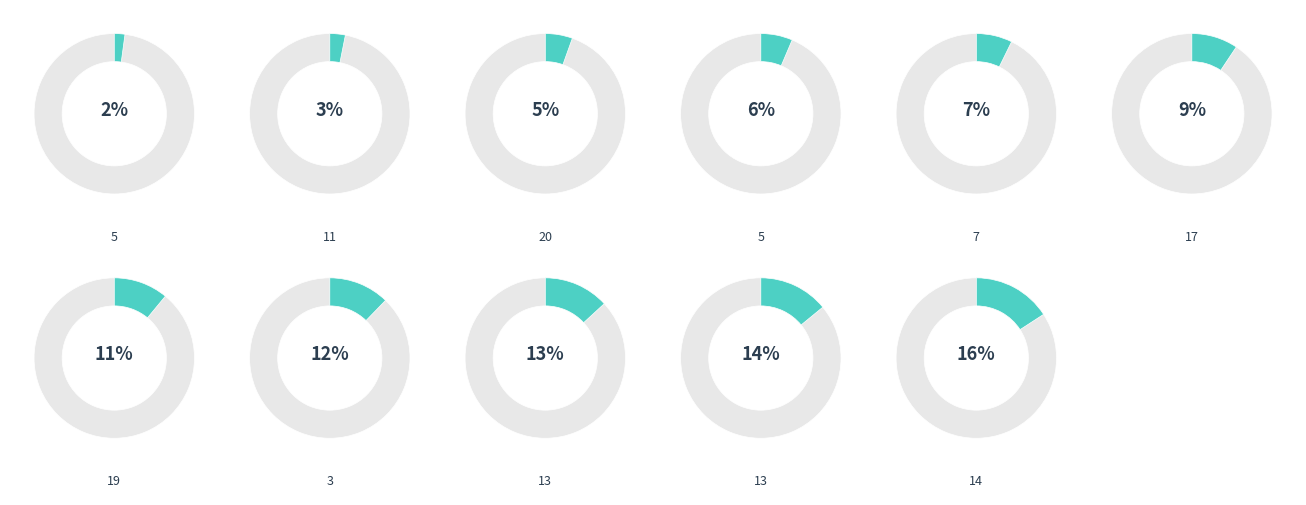

Is there any slice that represents more than half of the pie?

No